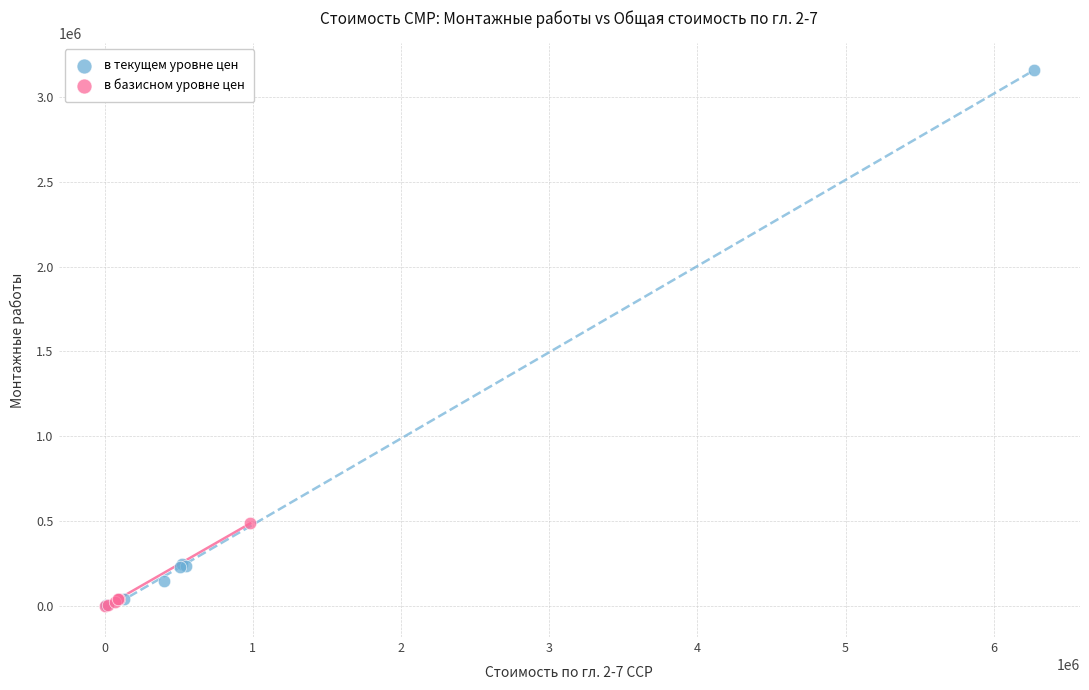

Which series has the largest Y range (max minus min)?

в текущем уровне цен